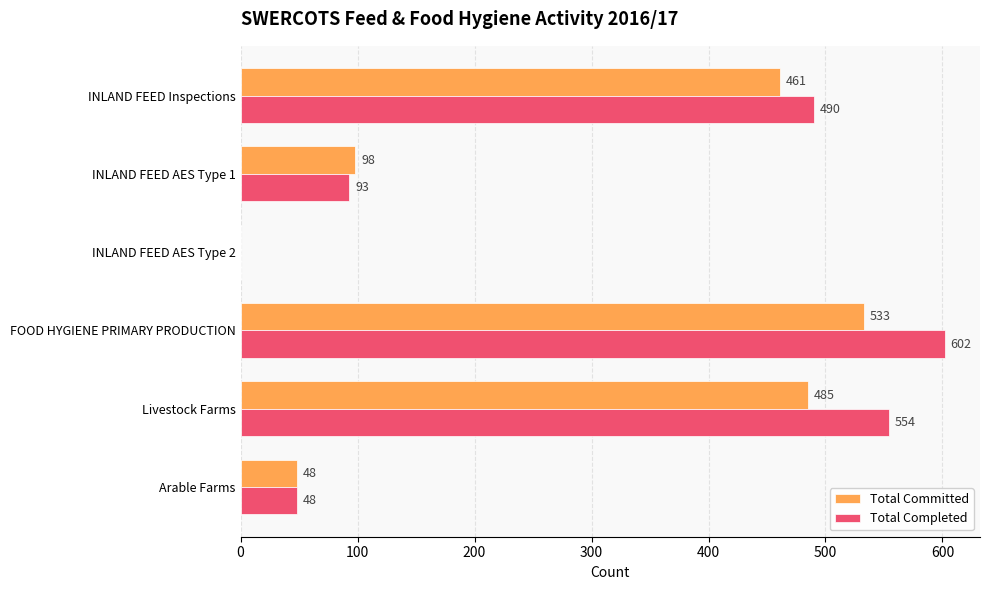

What is the maximum value for Total Committed?

533